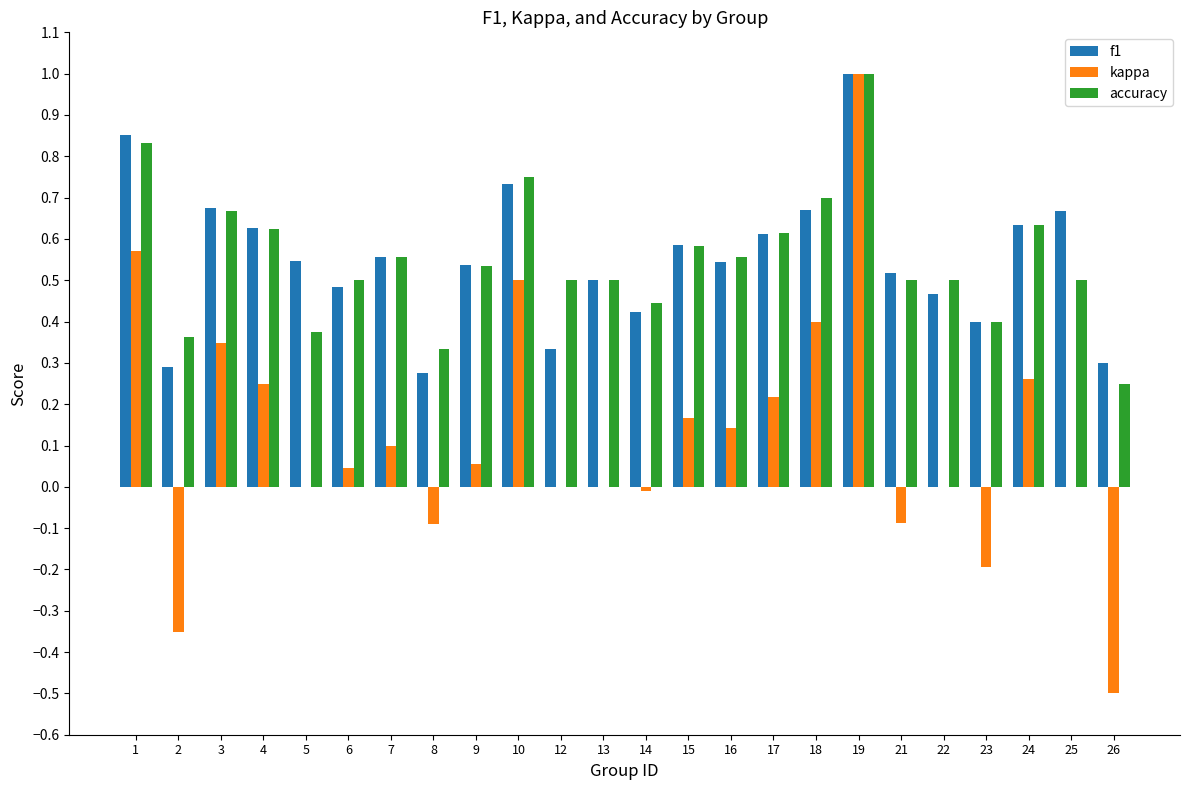

What is the total value across all series at 3?

1.7